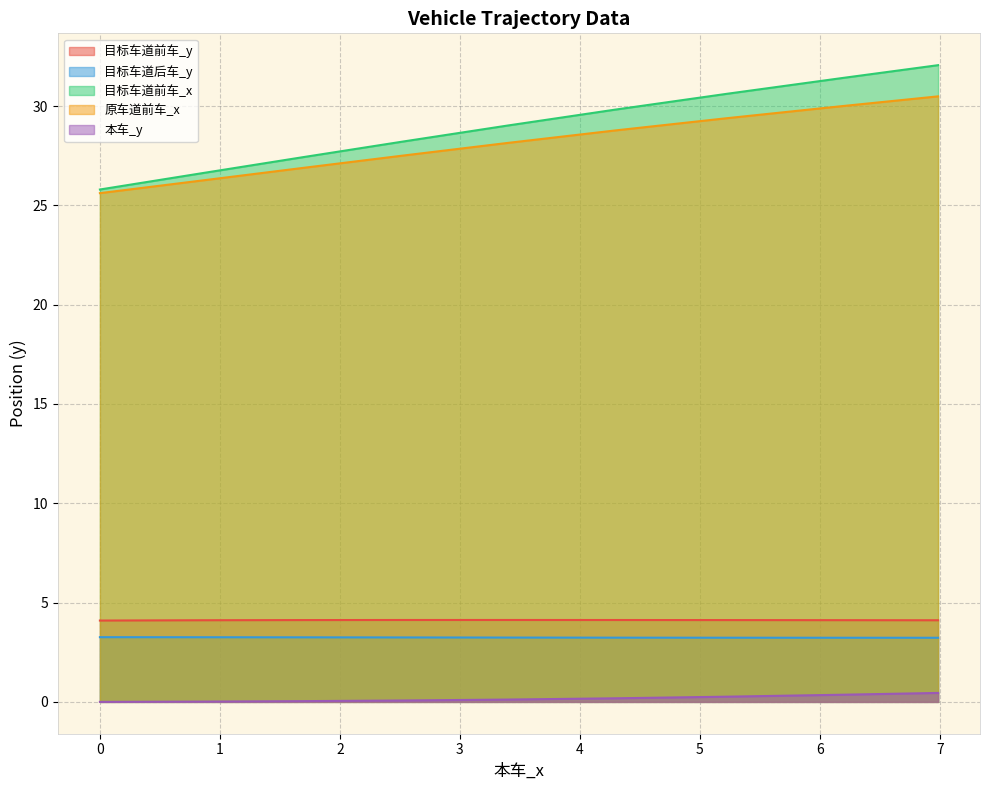

How many distinct data groups are displayed?

5